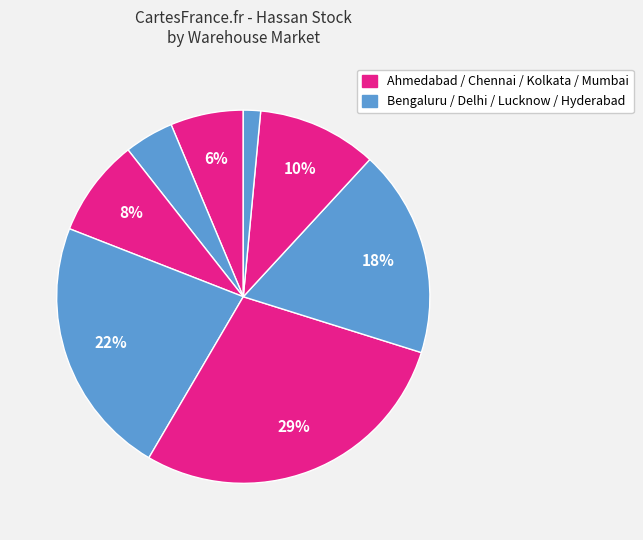

To the nearest percent, what is the average slice percentage?

12%